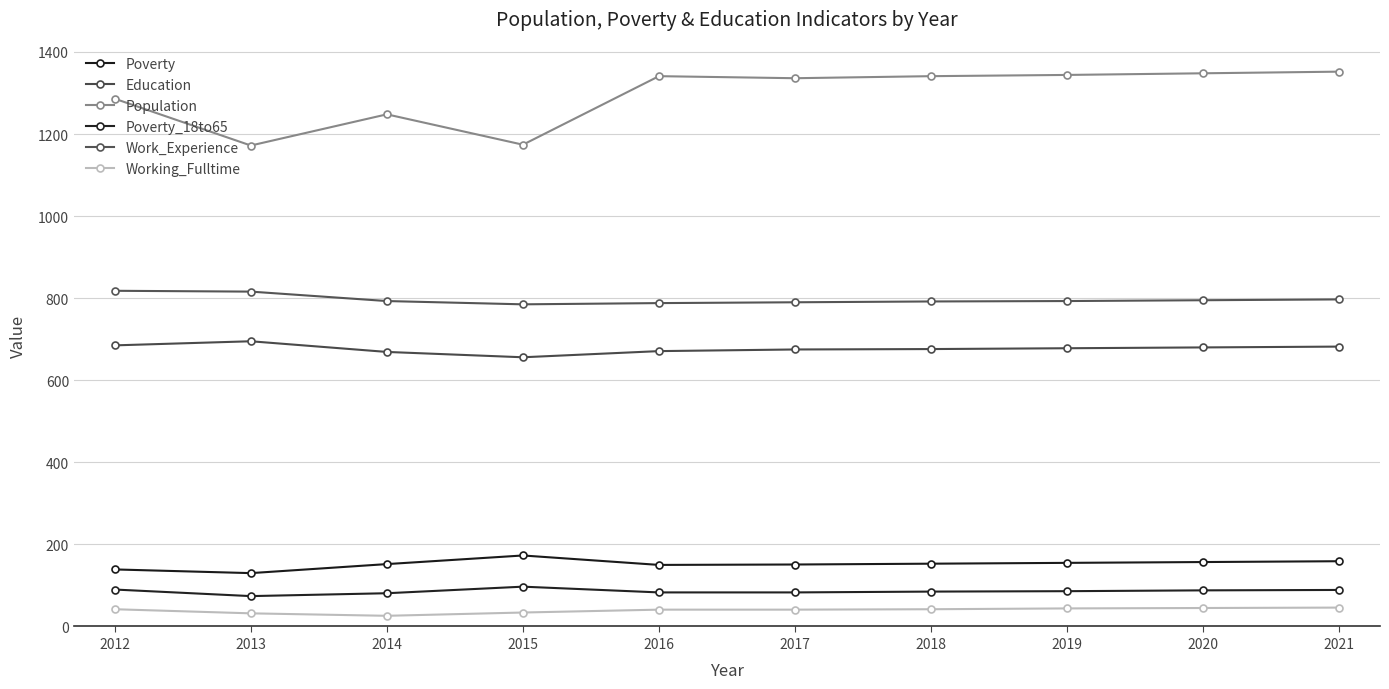

The Education series shows 213 at 2019. True or false?

False